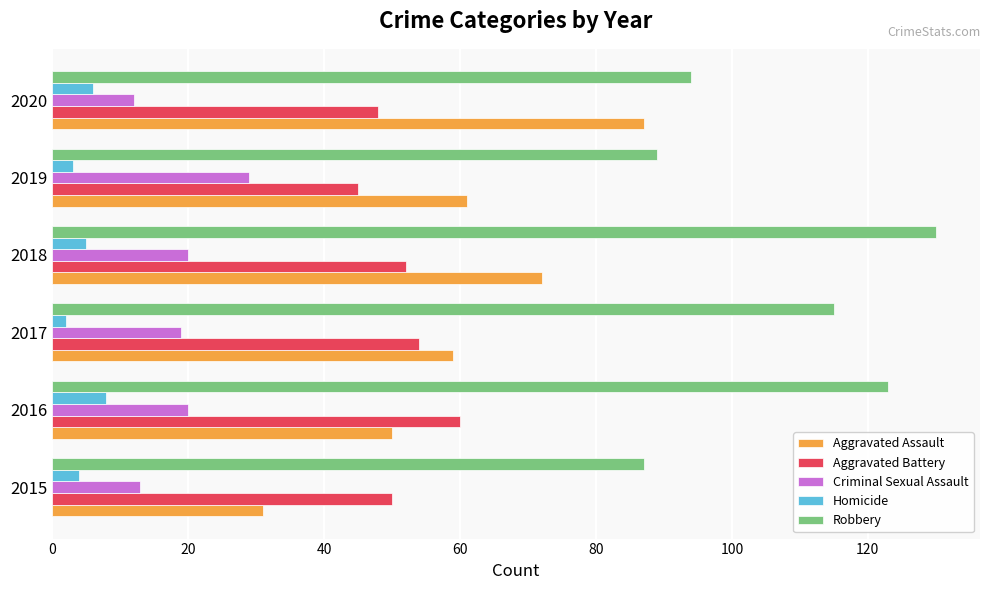

At which label does Aggravated Assault reach its peak?

2020